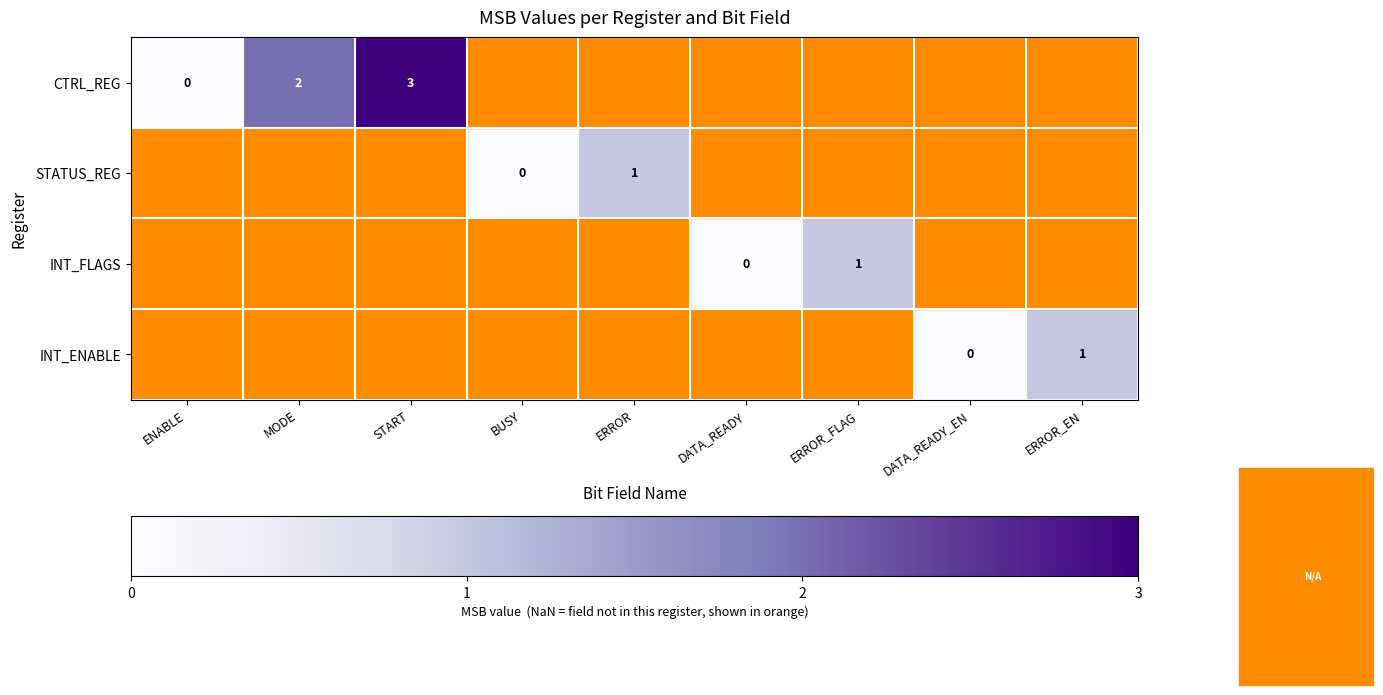

True or false: INT_ENABLE has a value of 1 at ERROR_EN.

True